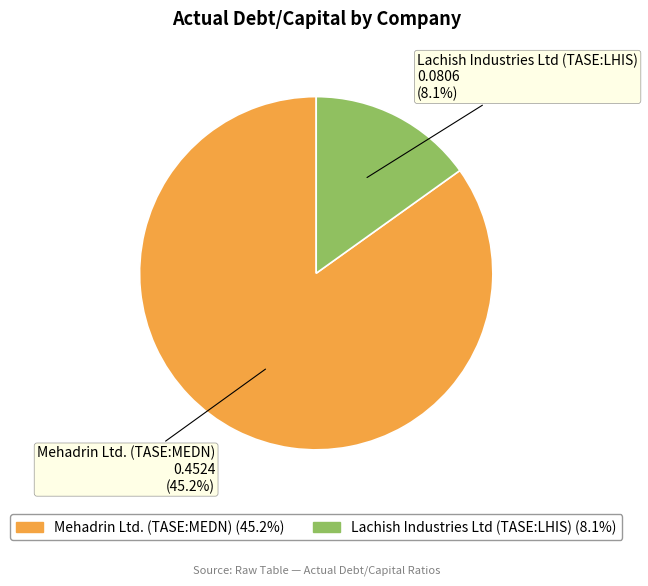

Combined, what portion of the pie is Lachish Industries Ltd (TASE:LHIS) and Mehadrin Ltd. (TASE:MEDN)?

100.0%